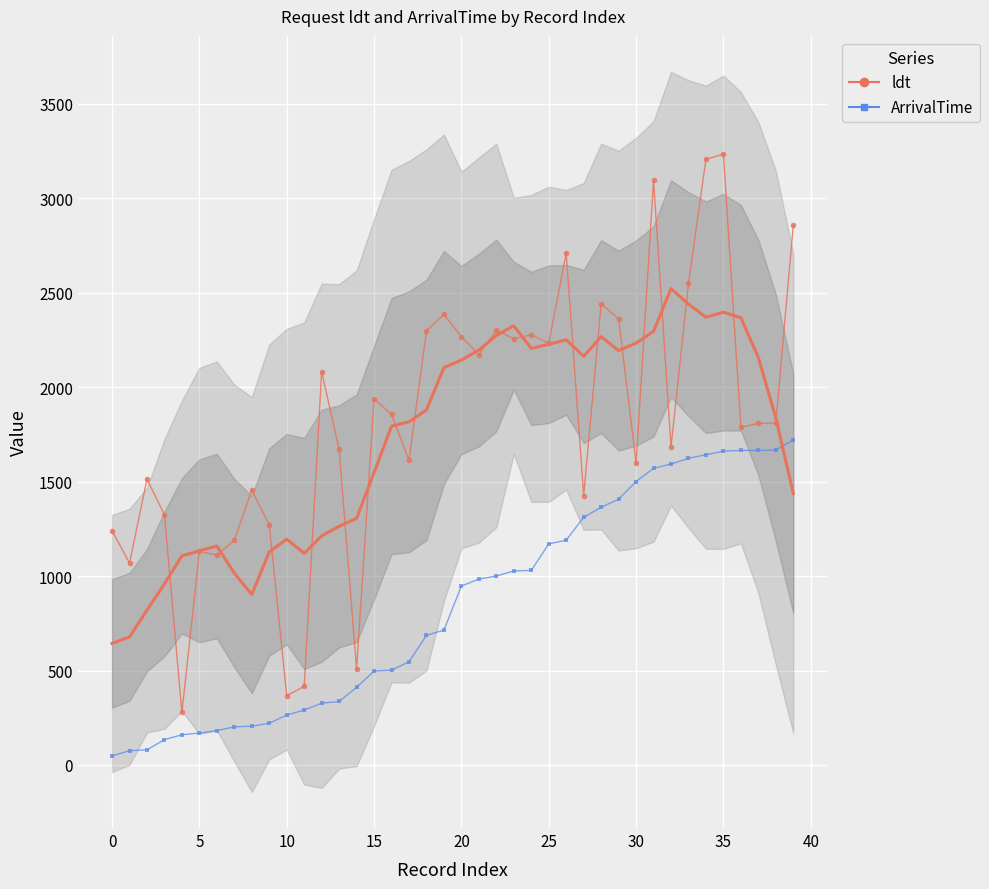

Is the value of ArrivalTime at 36 greater than the value of ldt at 19?

No